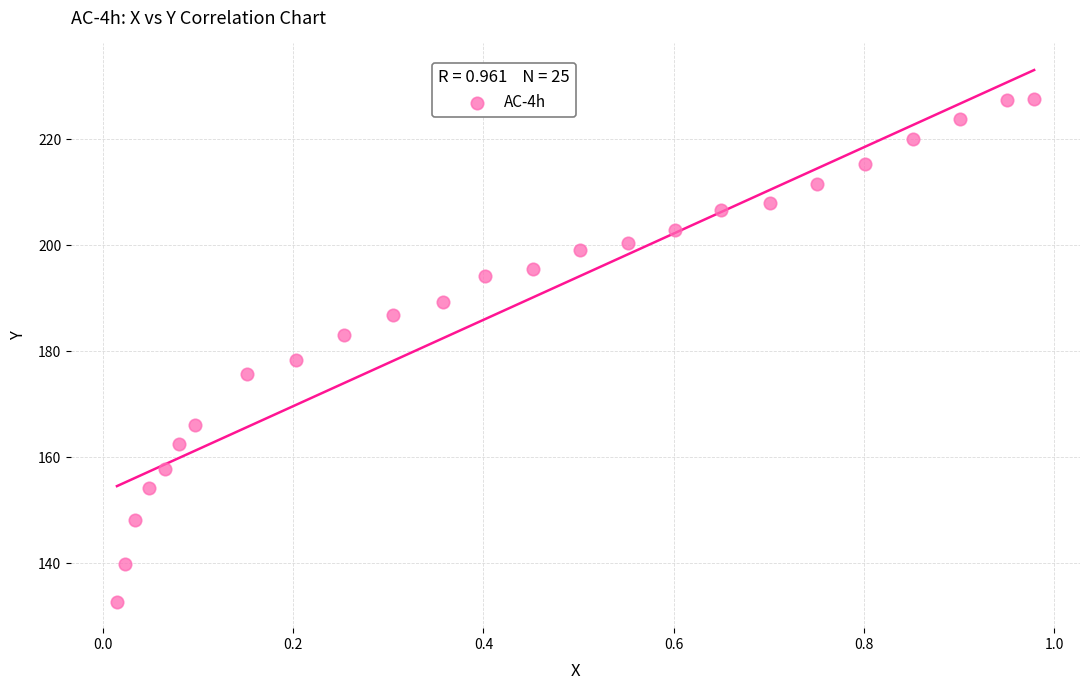

What is the range of X values (max minus min)?

1.0